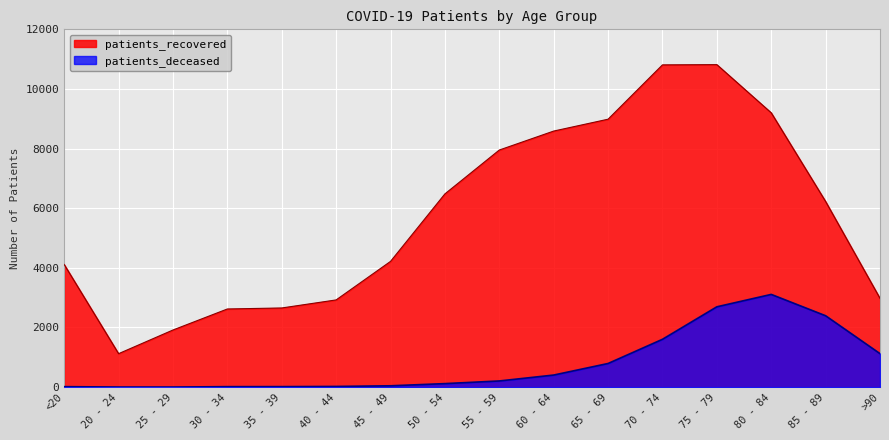

Between 20 - 24 and 45 - 49, which series saw the biggest shift?

patients_recovered